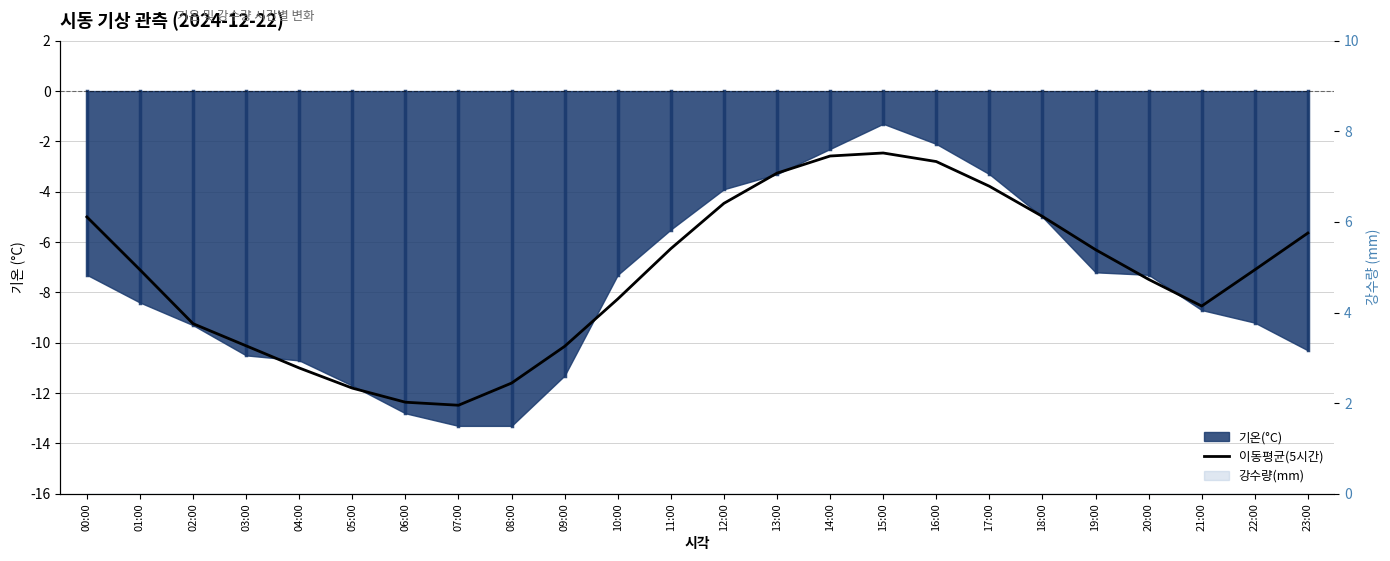

What is the difference between the maximum and minimum values?

10.0